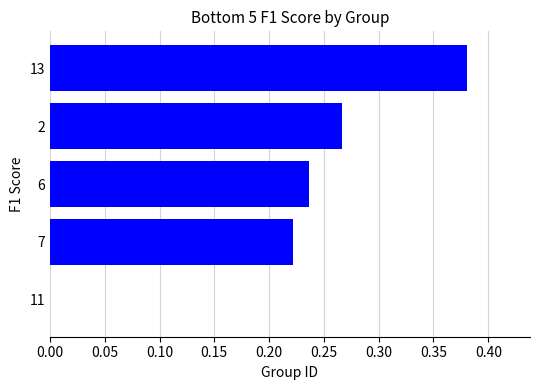

What is the sum of the values at 6 and 7?

0.5